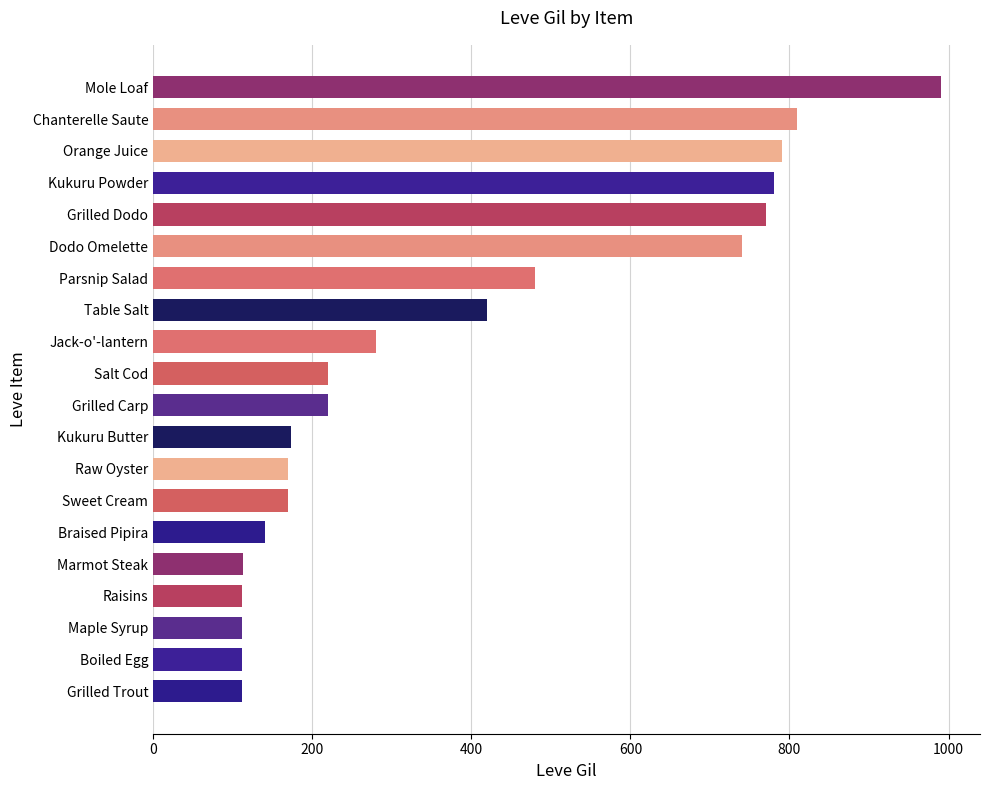

Which label corresponds to the largest value in the chart?

Mole Loaf